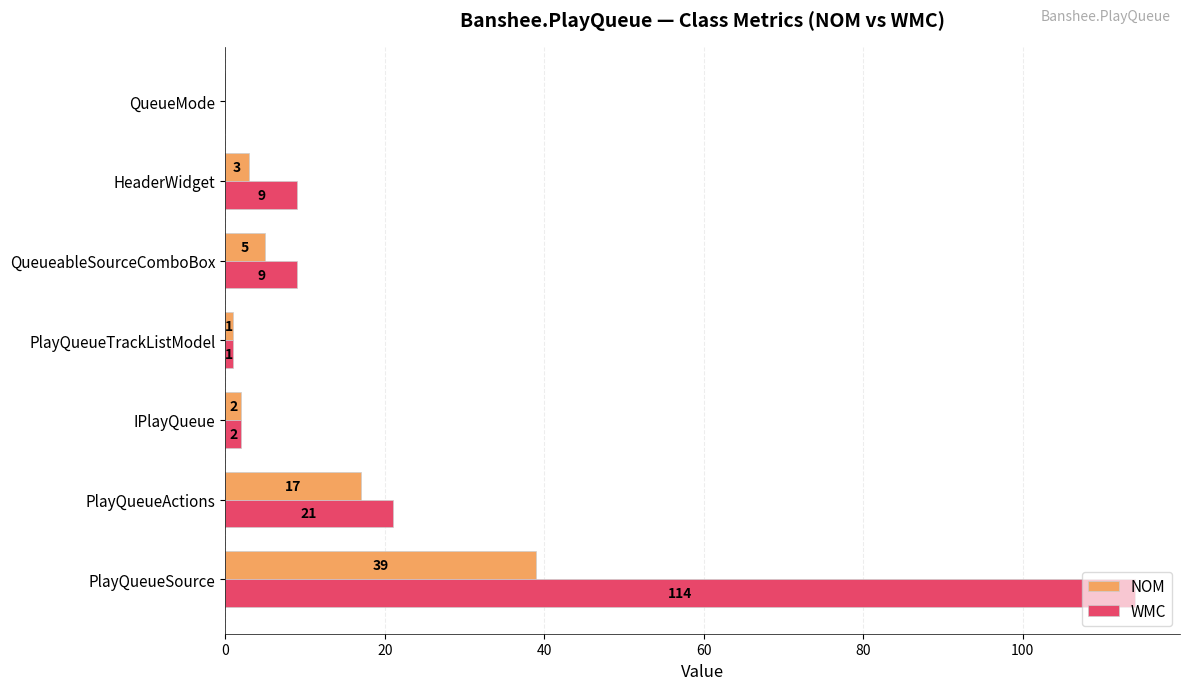

Which series has the largest total across all categories?

WMC